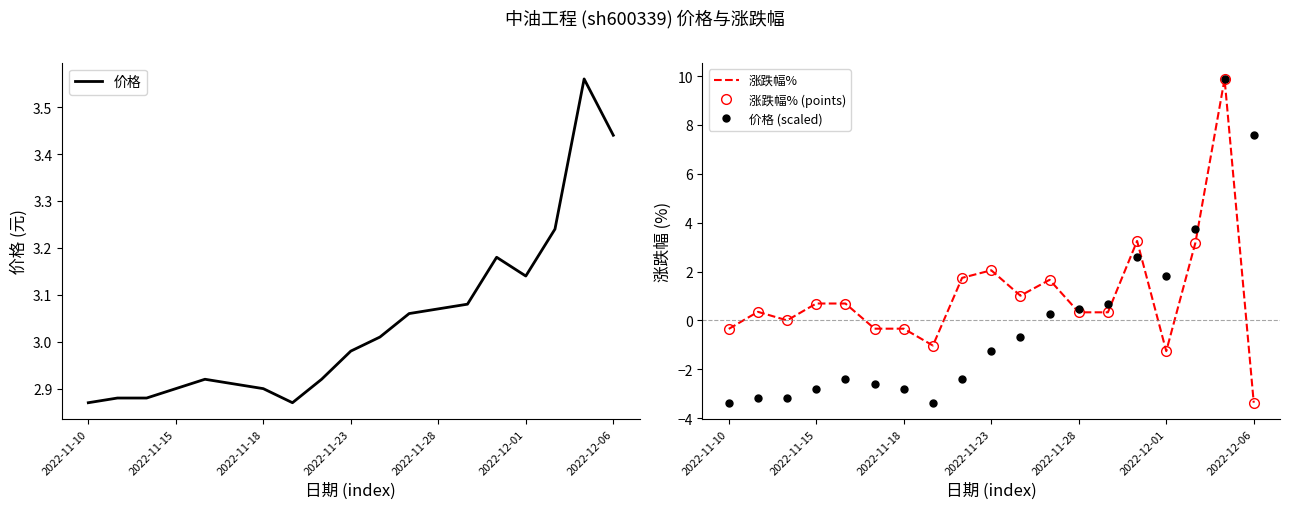

What is the value of the 价格 point at the 16th from the left?

3.1